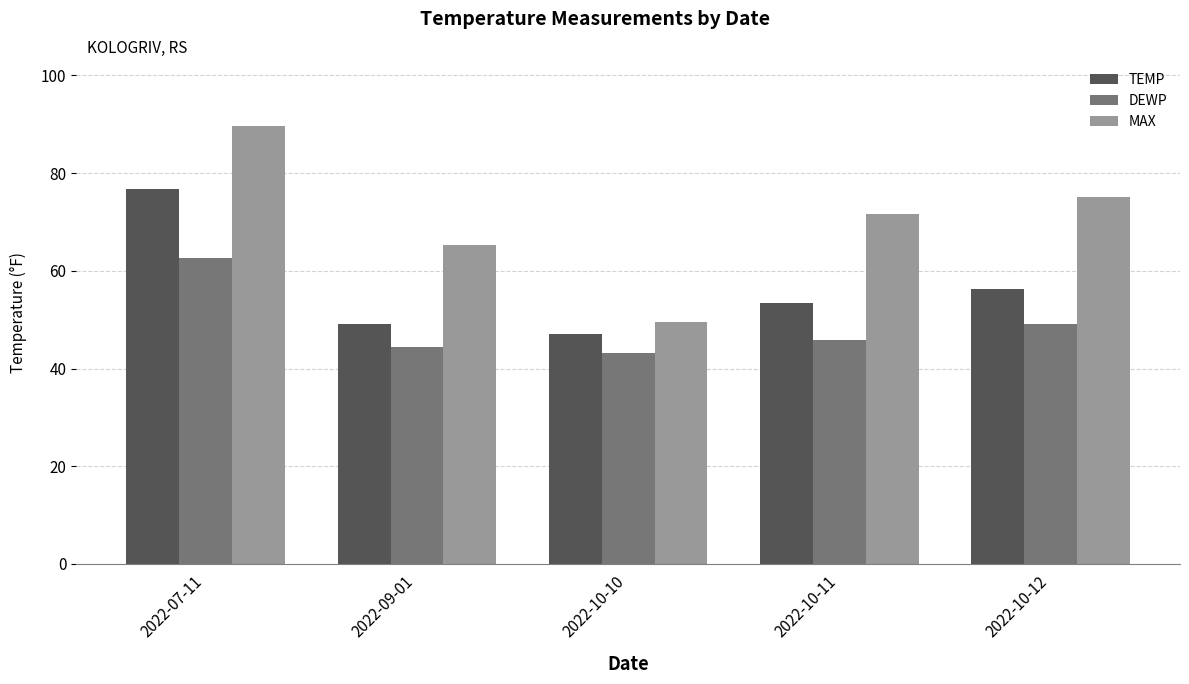

How many groups of bars are there?

5